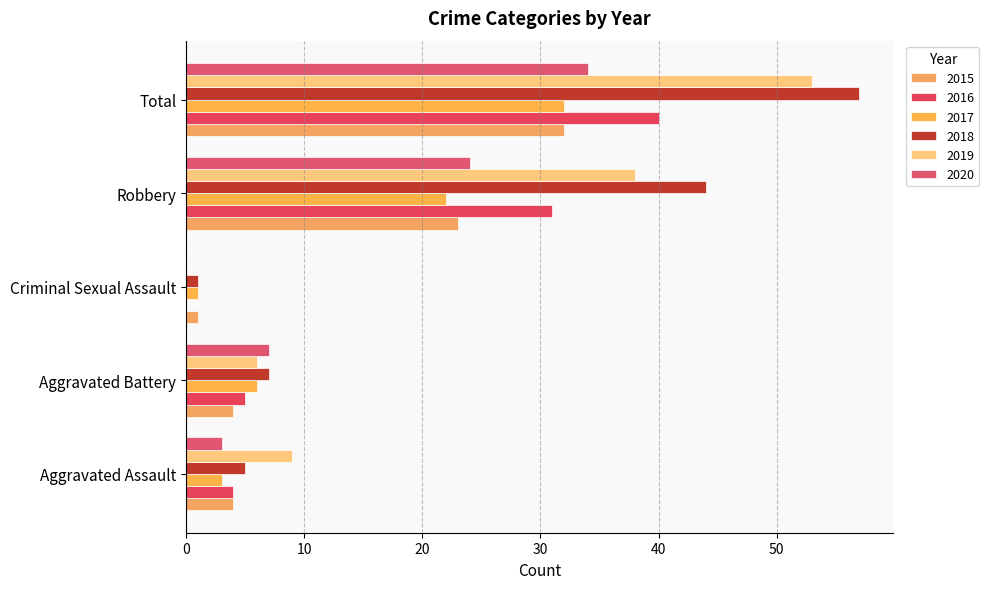

The 2016 series shows 40 at Total. True or false?

True